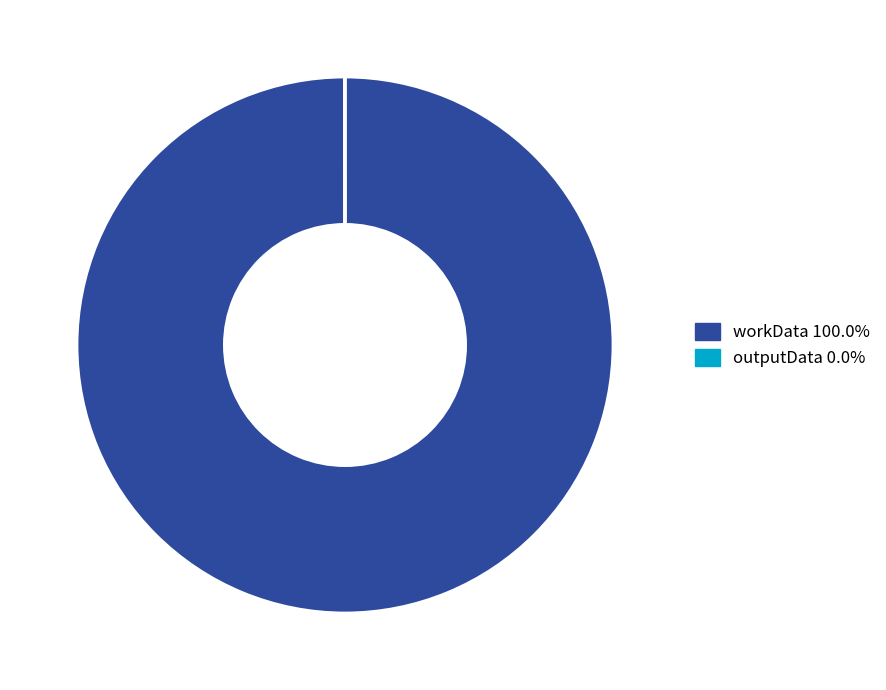

Is there a majority slice in this chart?

Yes